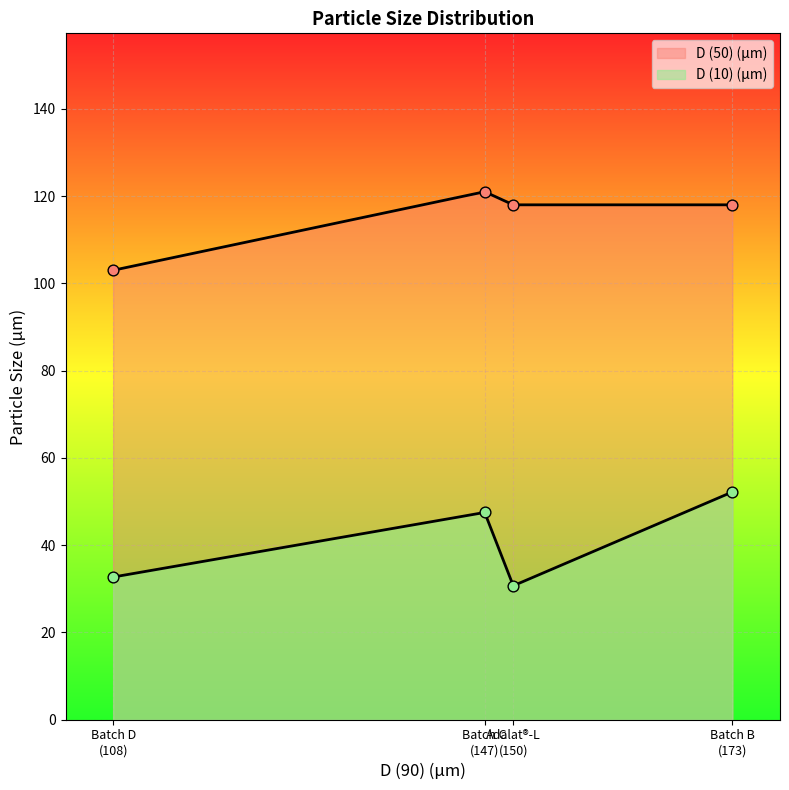

What are all the series names shown in the legend?

D (10) (μm), D (50) (μm)